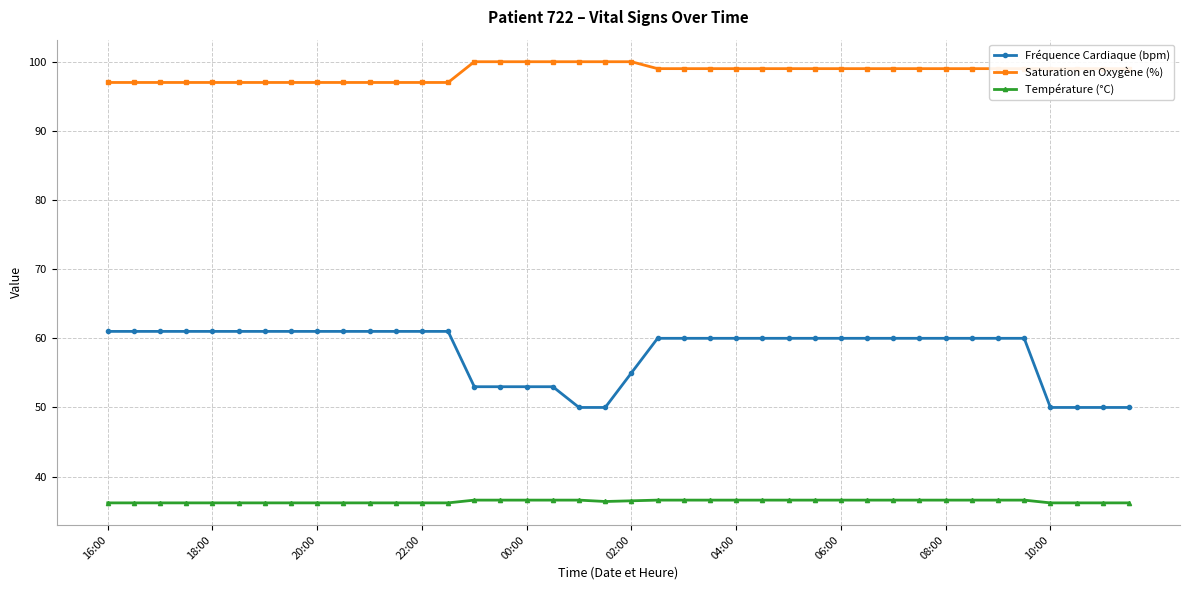

What is the difference between the maximum and minimum values in the Fréquence Cardiaque (bpm) series?

11.0